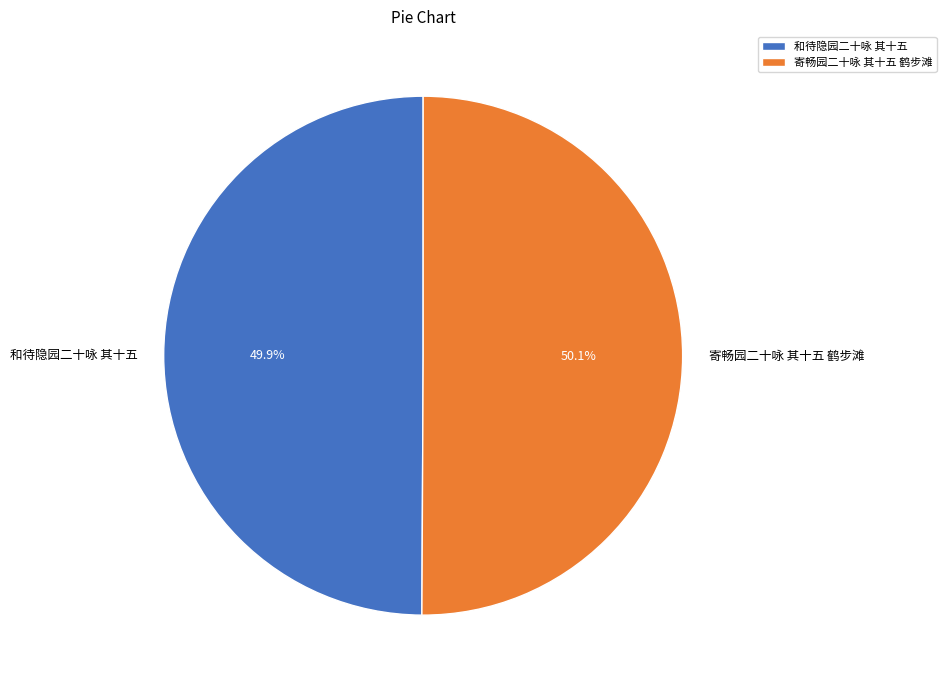

To the nearest percent, what is the combined percentage of 寄畅园二十咏 其十五 鹤步滩 and 和待隐园二十咏 其十五?

100%